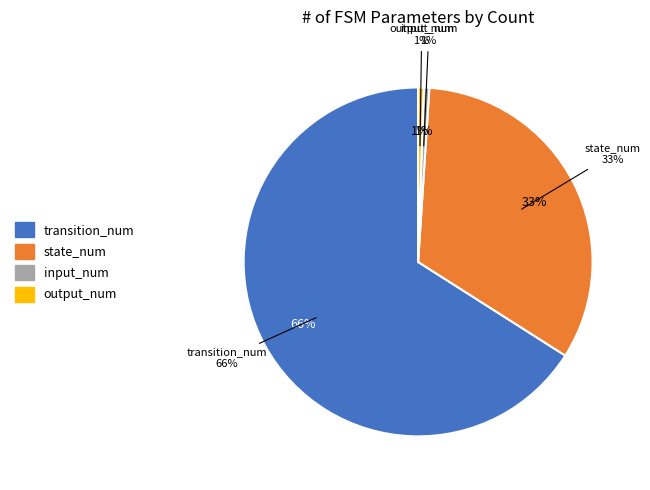

Between state_num and output_num, which is larger?

state_num